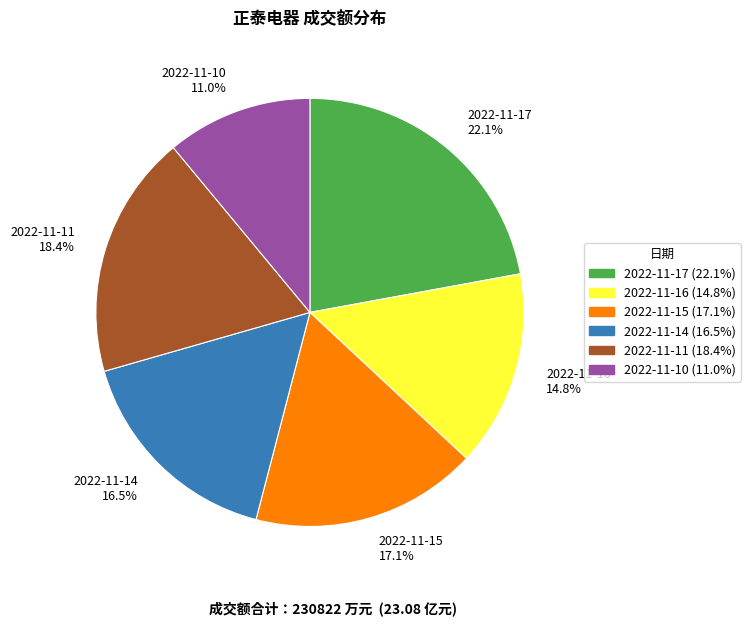

Rank the categories by value from lowest to highest.

2022-11-10, 2022-11-16, 2022-11-14, 2022-11-15, 2022-11-11, 2022-11-17